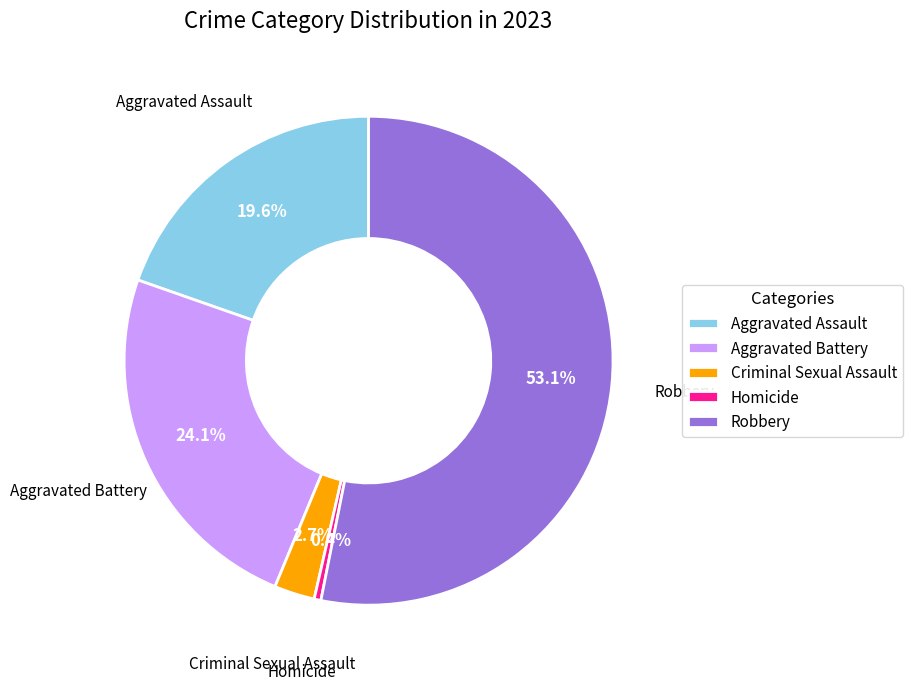

The Criminal Sexual Assault slice represents 11% of the pie. True or false?

False